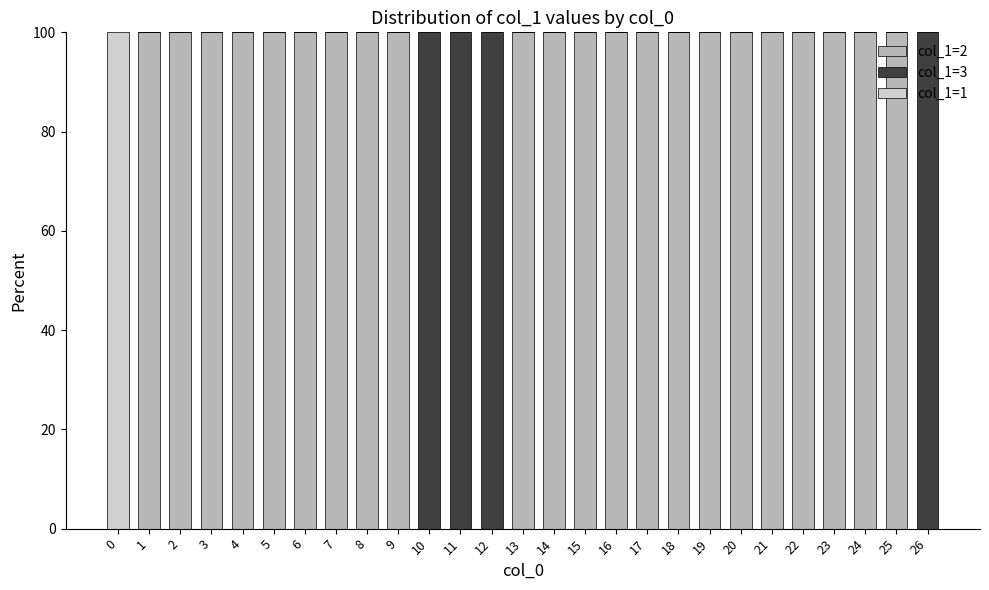

What is the sum of all col_1=2 values?

2200